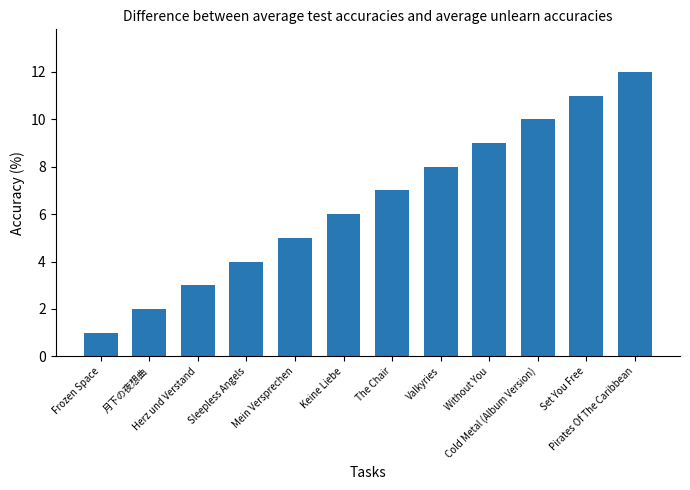

Which category has the highest value across all series?

Pirates Of The Caribbean